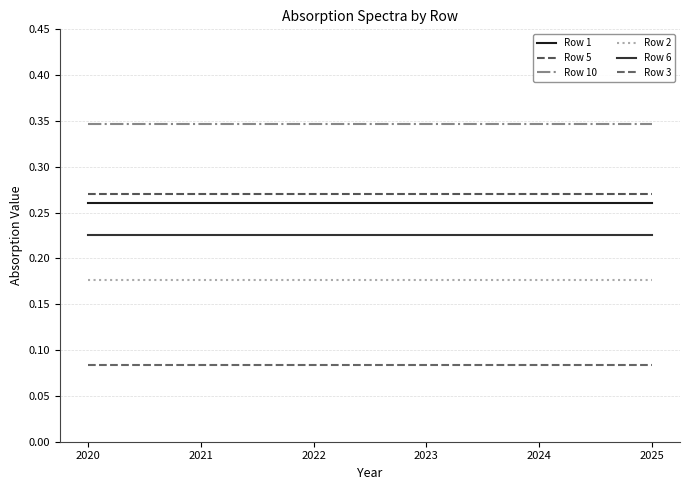

True or false: Row 3 and Row 2 cross at least once.

False